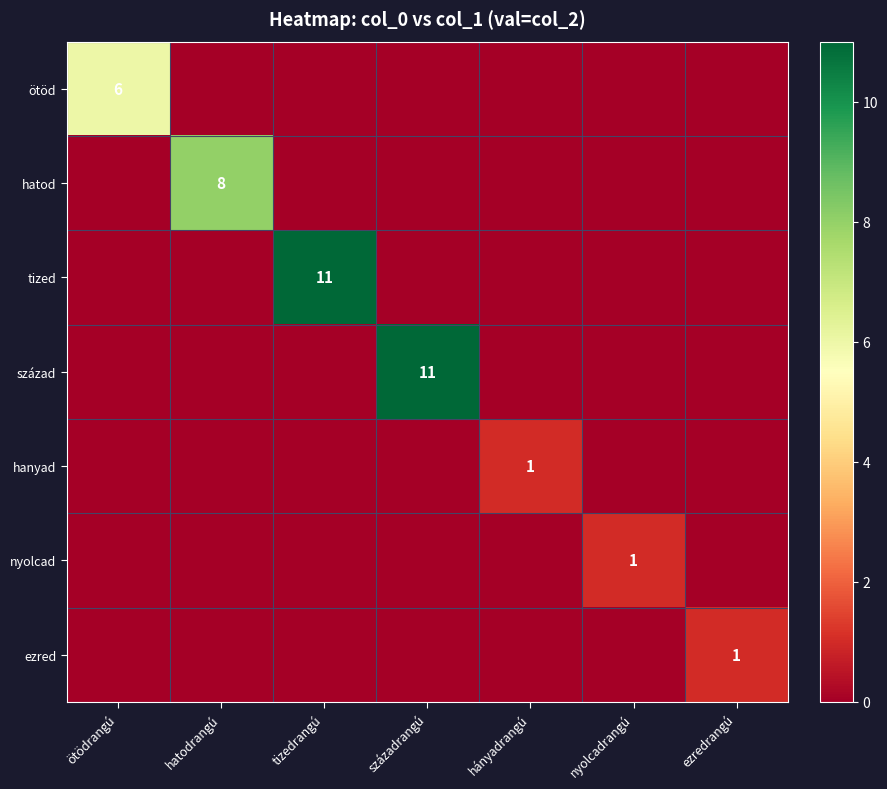

Which series changed the most between ötödrangú and ezredrangú?

ötöd